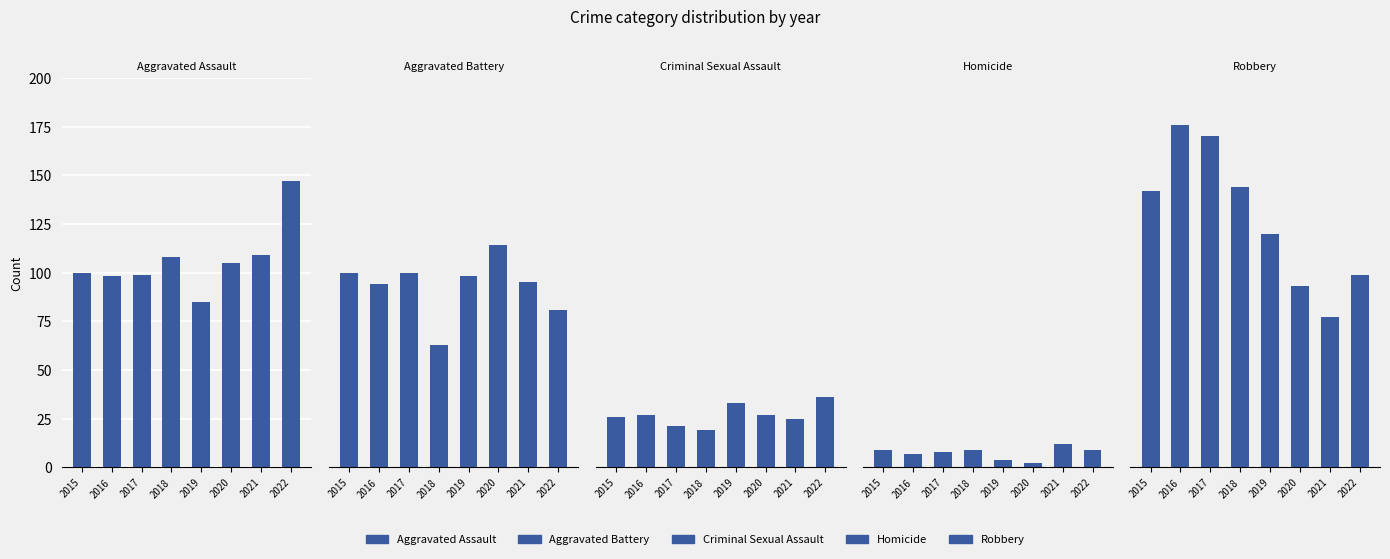

What is the minimum value for Robbery?

77